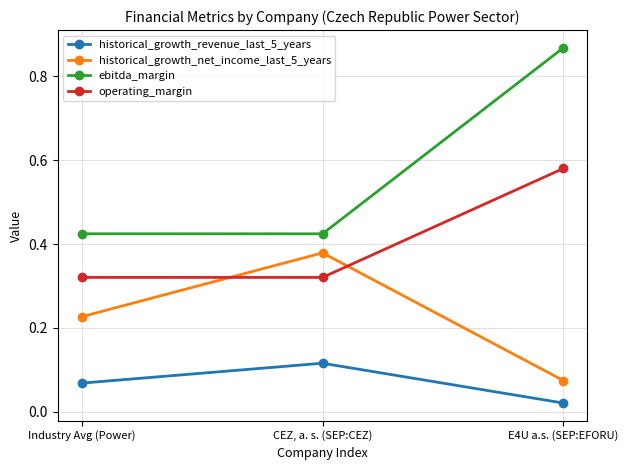

How many lines are shown in the chart?

4